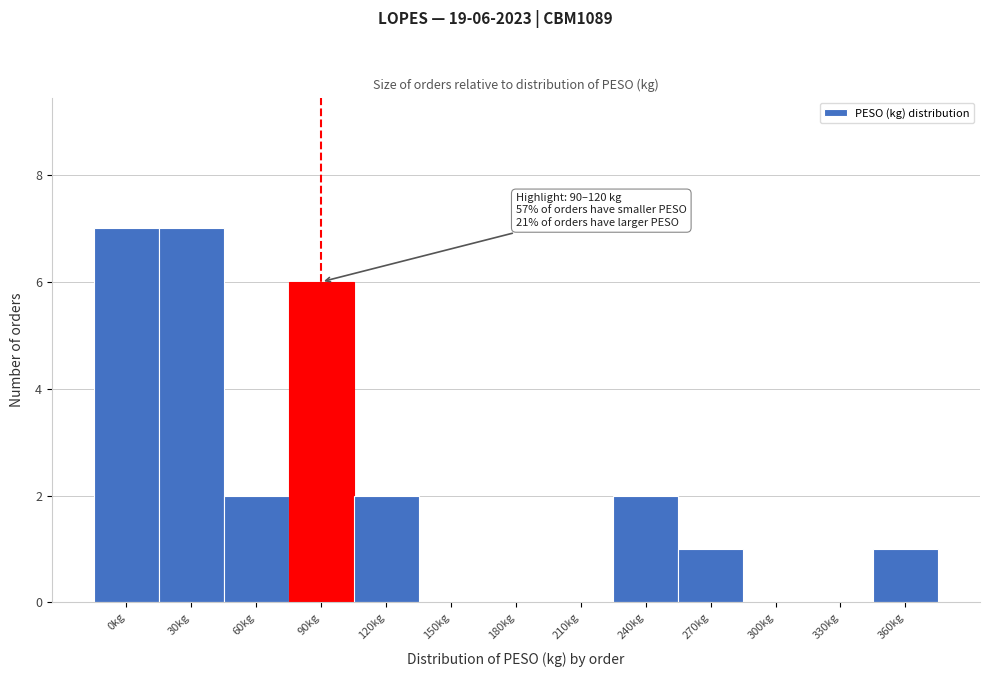

Reading left to right, what are all the values shown in this chart?

0kg=7	30kg=7	60kg=2	90kg=6	120kg=2	150kg=0	180kg=0	210kg=0	240kg=2	270kg=1	300kg=0	330kg=0	360kg=1